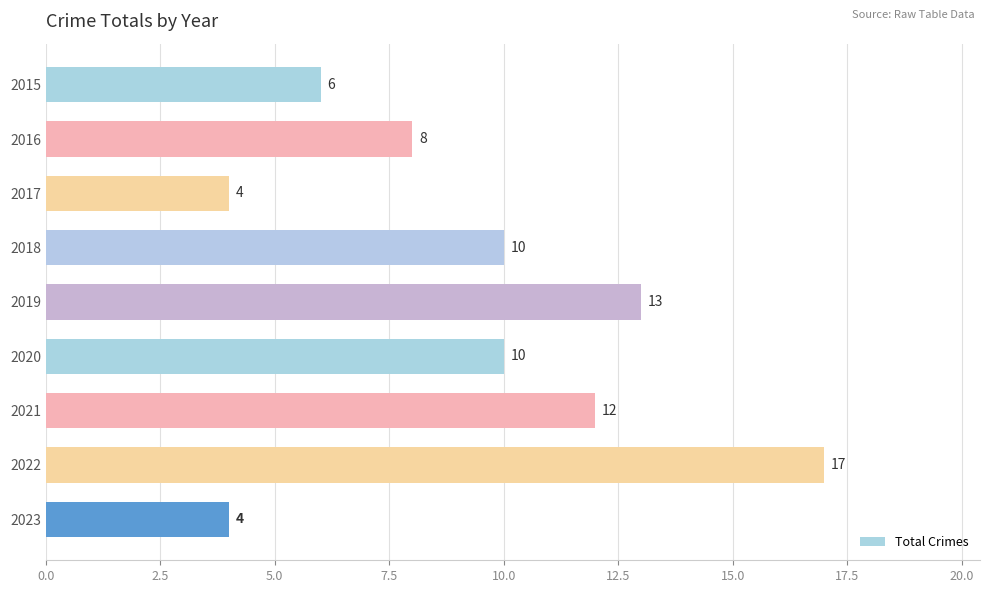

Between 2021 and 2019, which is larger?

2019